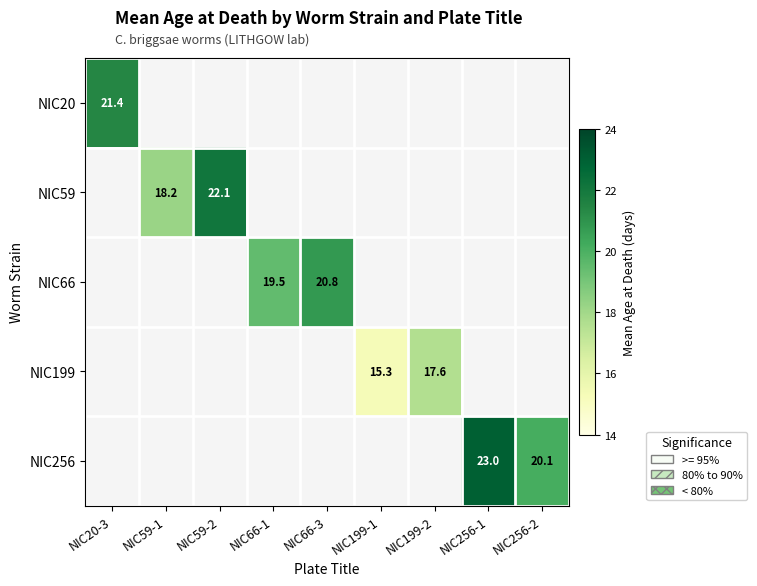

What is the total value across all series at NIC20-3?

21.4